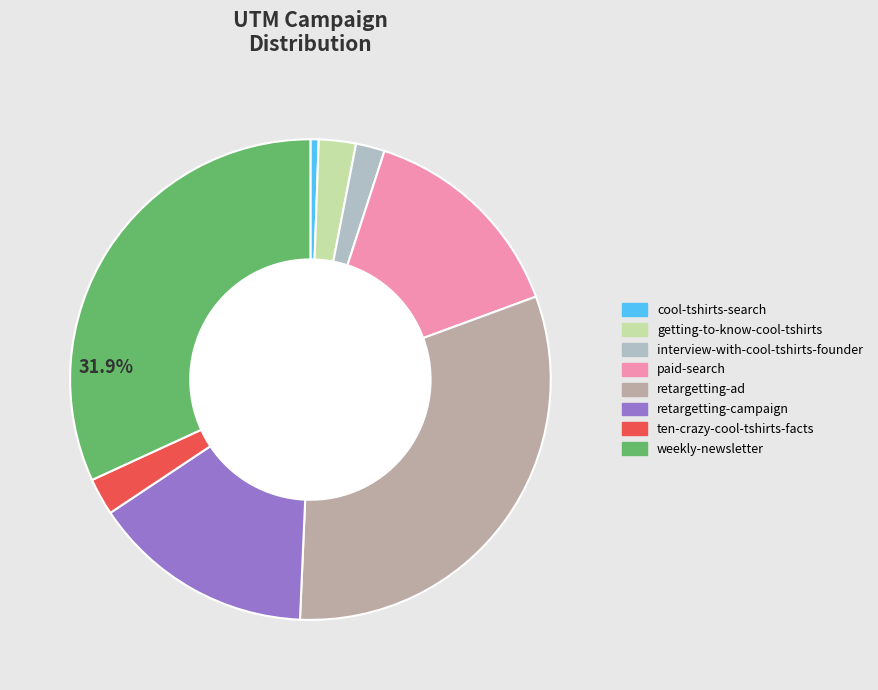

What percentage is the paid-search slice, to the nearest percent?

14%